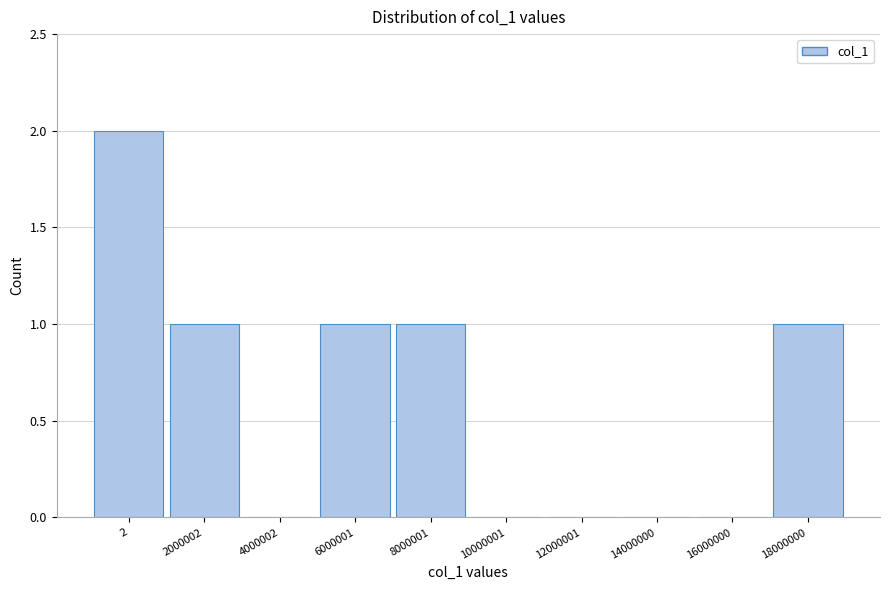

Reading right to left, what are all the values shown in this chart?

18000000=1	16000000=0	14000000=0	12000001=0	10000001=0	8000001=1	6000001=1	4000002=0	2000002=1	2=2